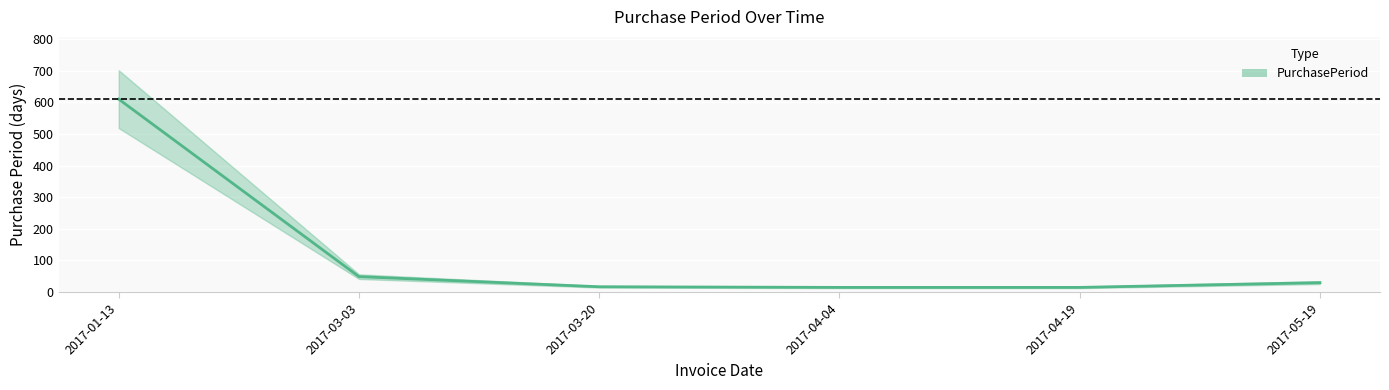

What is the difference between the second highest and minimum values?

34